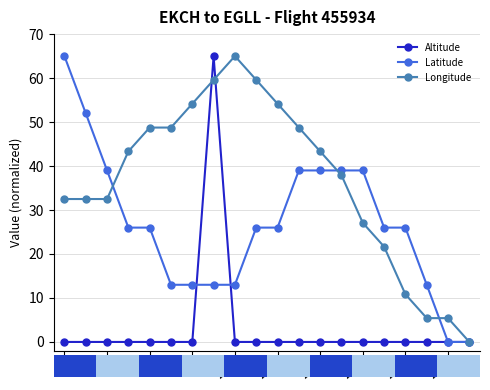

What is the value of the Longitude point at the 2nd from the left?

32.5